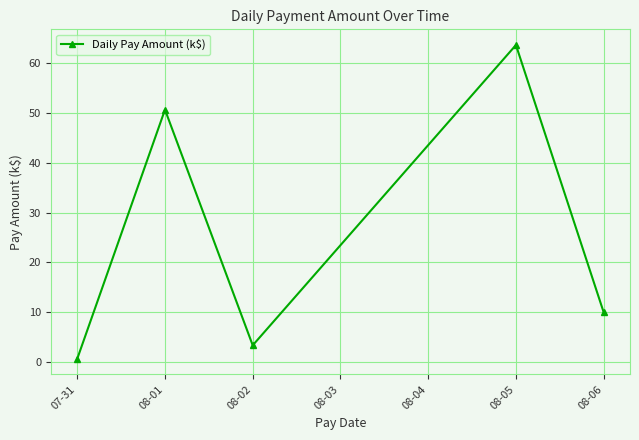

True or false: there are more than 2 points higher than both neighbors.

False